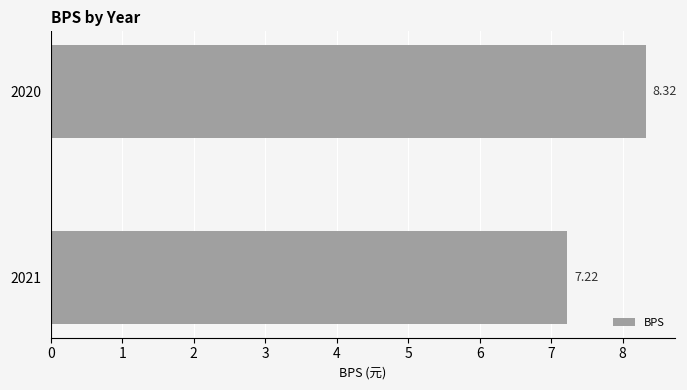

Approximately how many times larger is the value at 2021 compared to 2020?

0.9